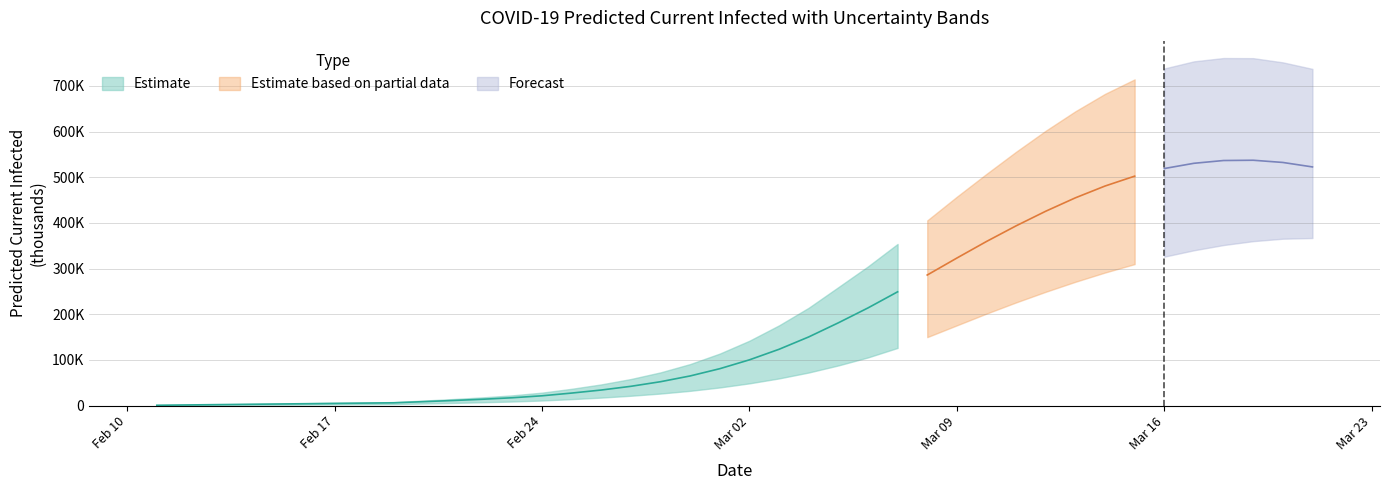

What is the sum of all predicted_total_infected_upper values?

12765503